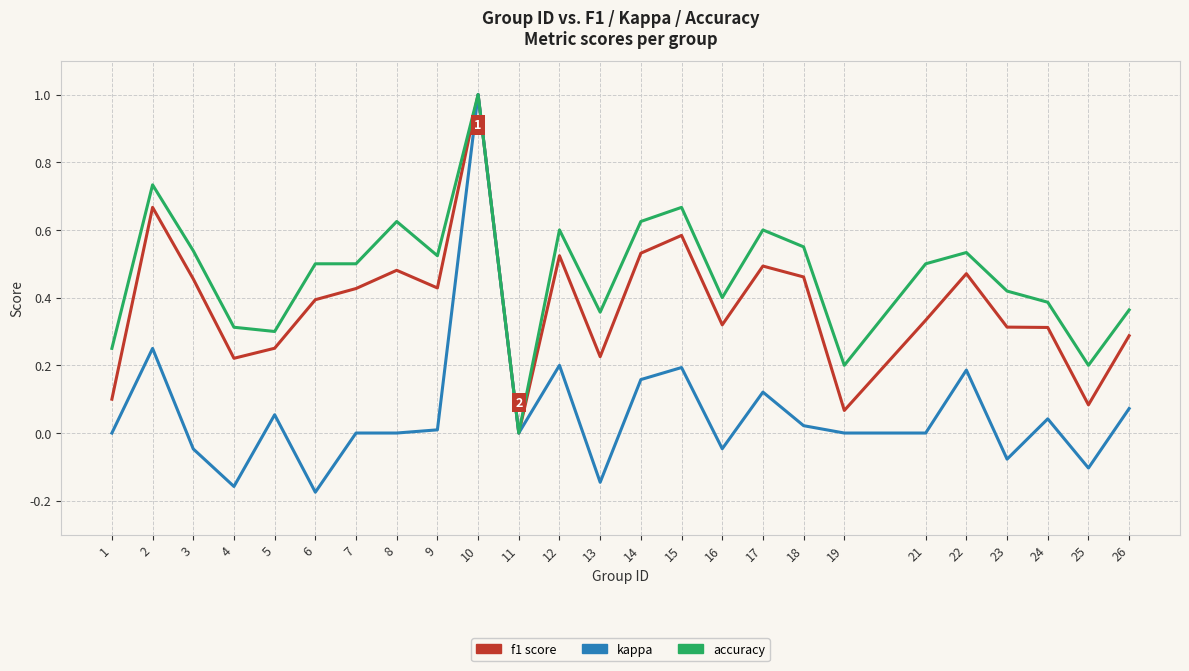

What is the greatest value displayed?

1.0